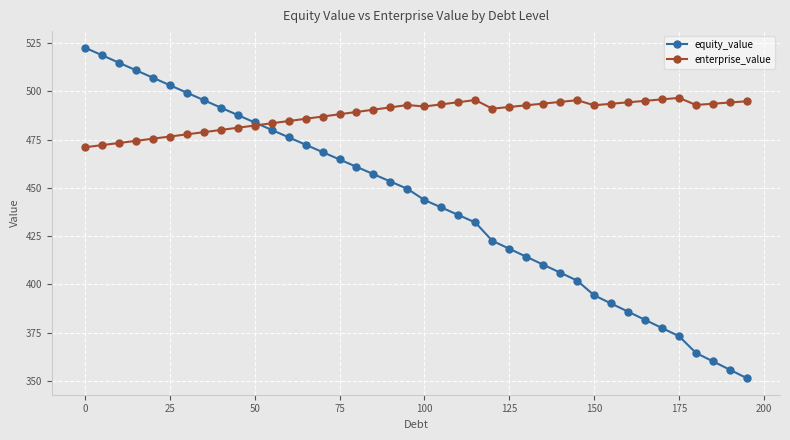

What is the value of the enterprise_value point at the 24th from the left?

495.4